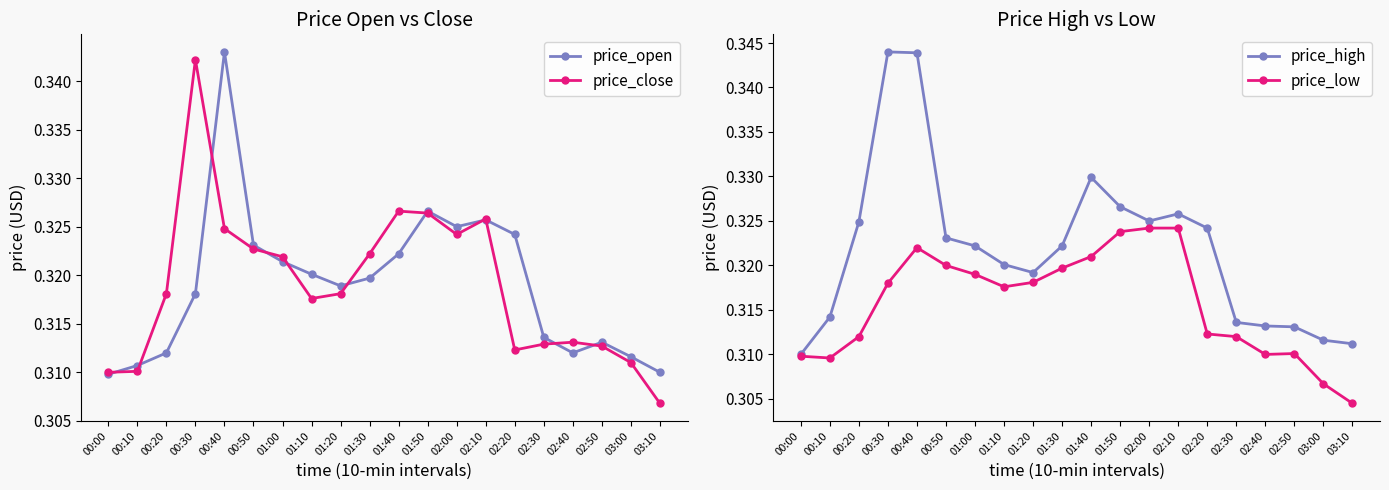

What is the minimum value shown in the chart?

0.3